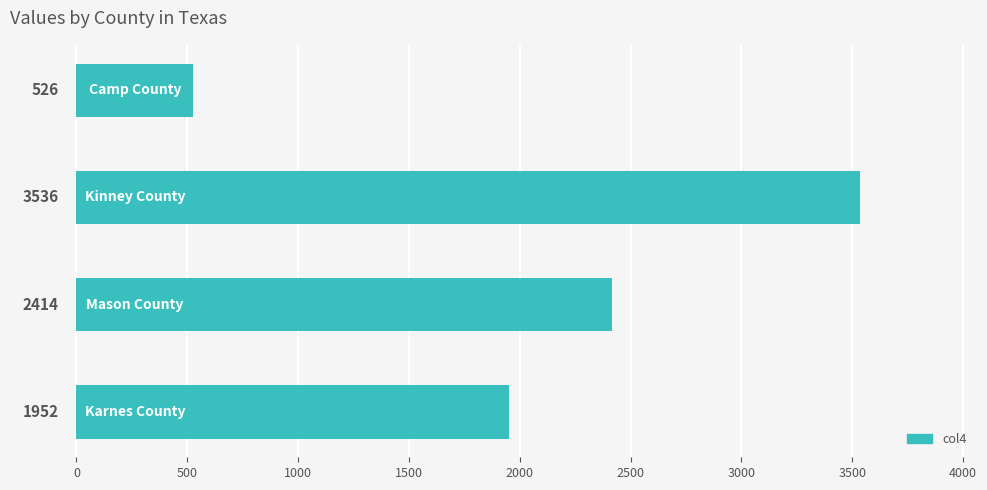

Reading bottom to top, extract all data points from this chart.

1952	2414	3536	526